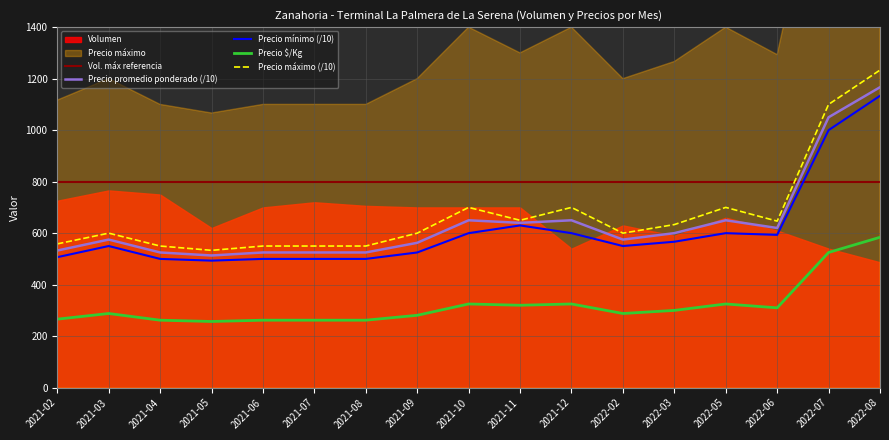

Which series has the largest total across all categories?

Precio maximo